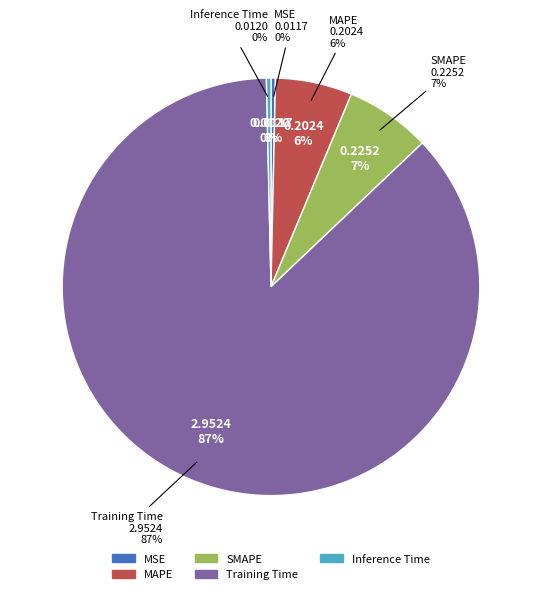

True or false: MAPE accounts for 1% of the total.

False